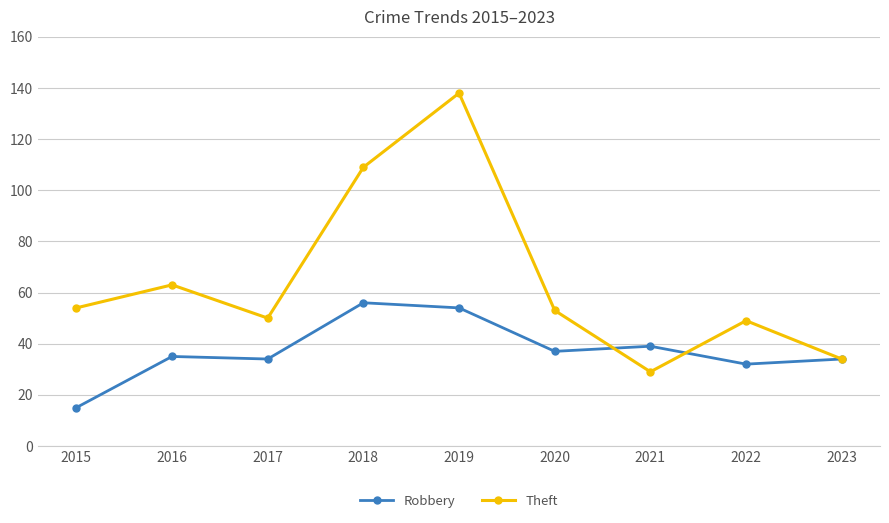

Reading left to right, transcribe all the data shown in this chart.

Robbery: 15	35	34	56	54	37	39	32	34
Theft: 54	63	50	109	138	53	29	49	34